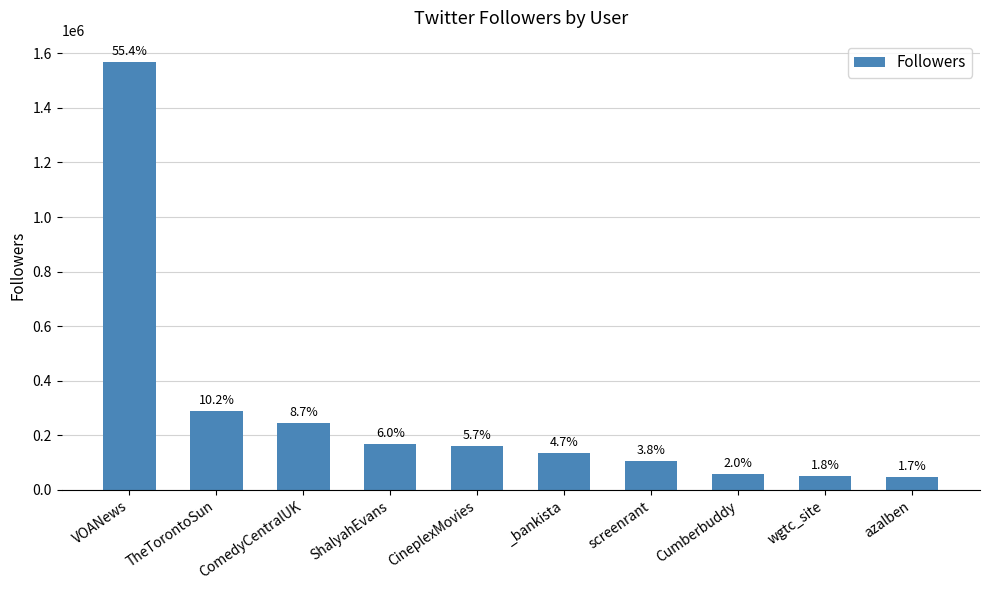

Does the chart contain any negative values?

No